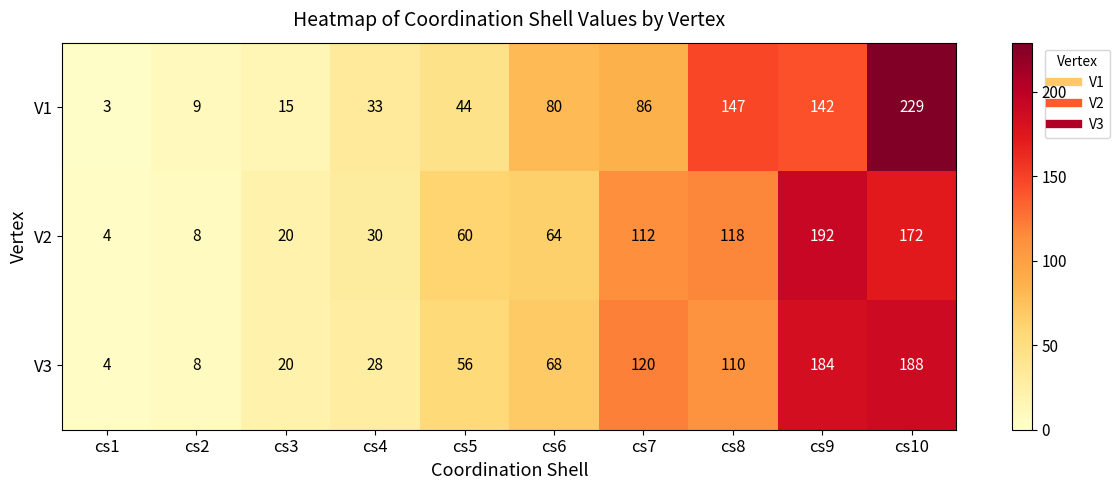

What is the greatest value displayed?

229